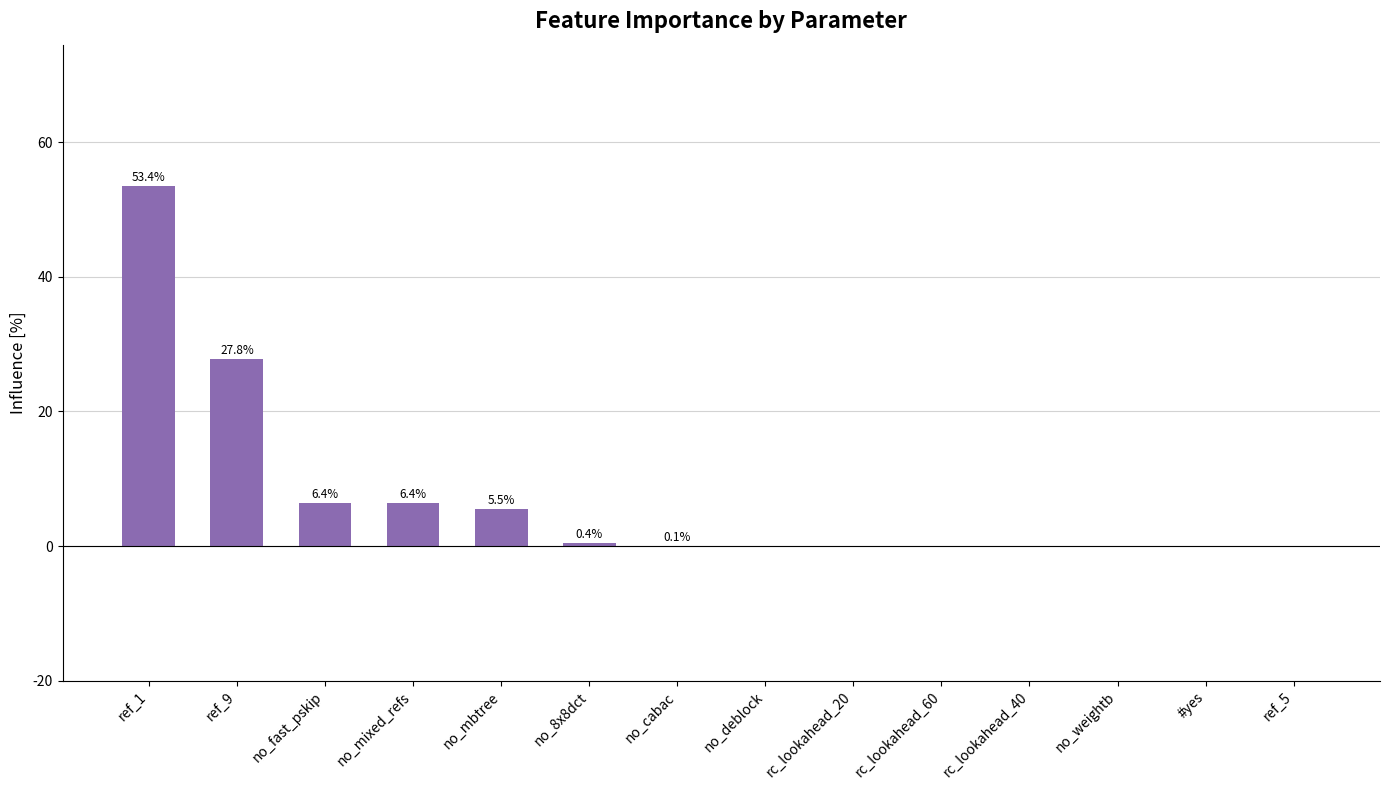

Which category has the highest value across all series?

ref_1